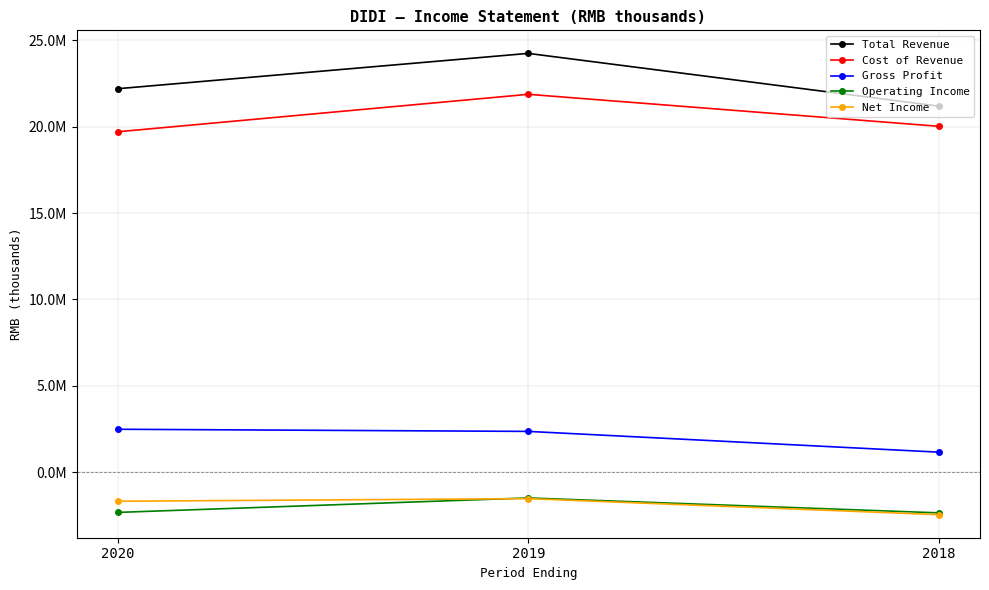

Rank the series at 2020 from highest to lowest value.

Total Revenue, Cost of Revenue, Gross Profit, Net Income, Operating Income